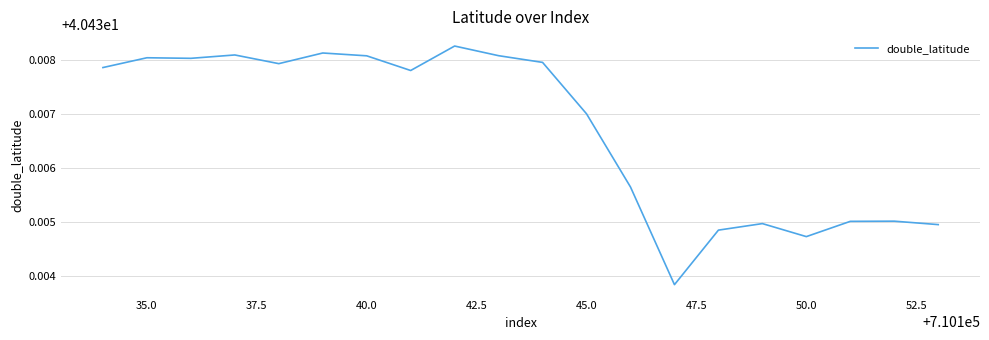

Does the chart display data point markers on the line(s)?

No